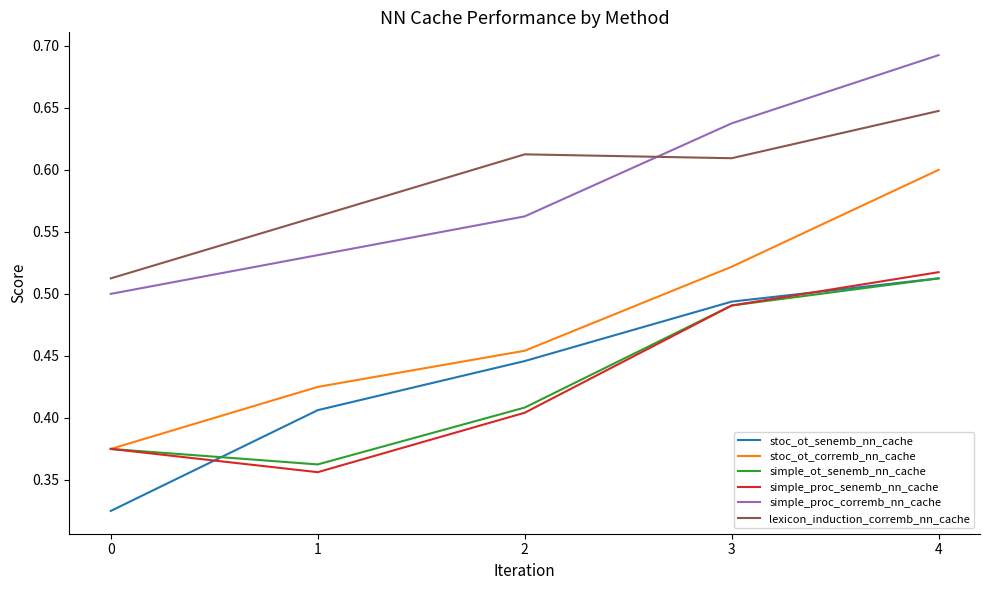

What is the sum of all simple_ot_senemb_nn_cache values?

2.1